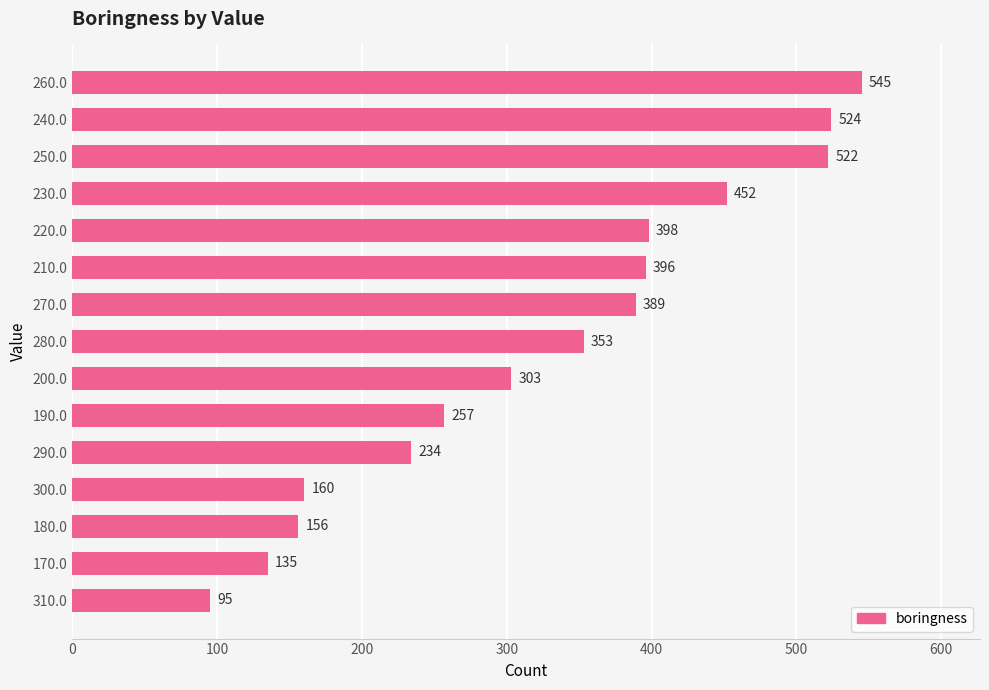

How many distinct data groups are displayed?

1